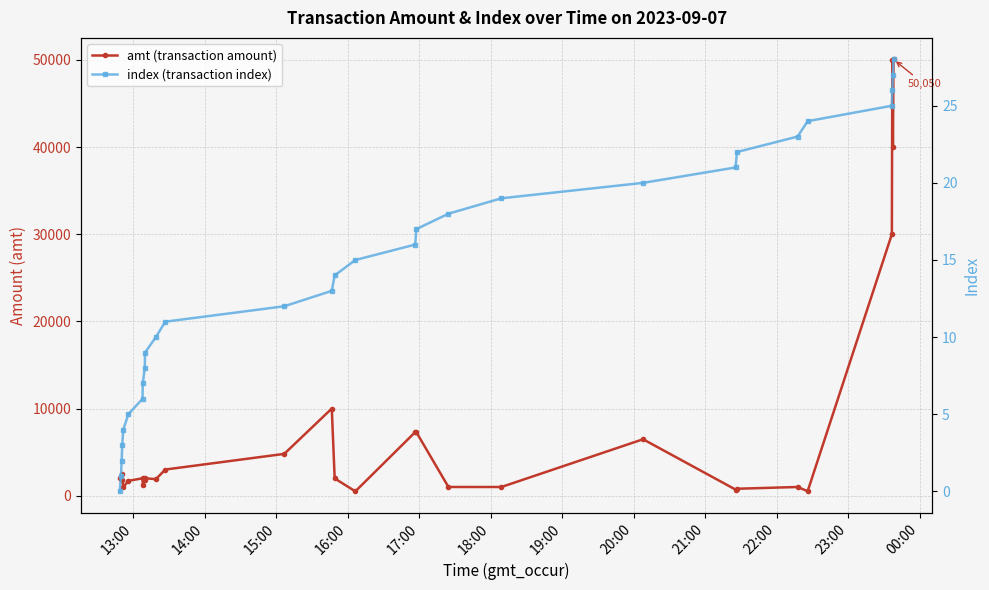

Reading left to right, extract all data points from this chart.

amt (transaction amount): 2000	1960	2450	1800	1001	1700	2000	1200	1753	2000	1900	3003	4800	10000	1984	500	7300	7300	1000	999	6477	700	799	1000	520	30000	50000	40000	50050
index (transaction index): 0	1	2	3	4	5	6	7	8	9	10	11	12	13	14	15	16	17	18	19	20	21	22	23	24	25	26	27	28